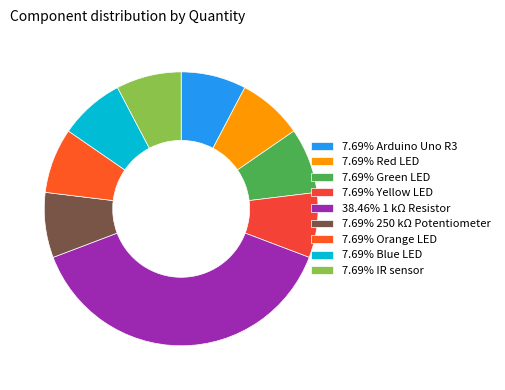

How many segments does this pie chart have?

9